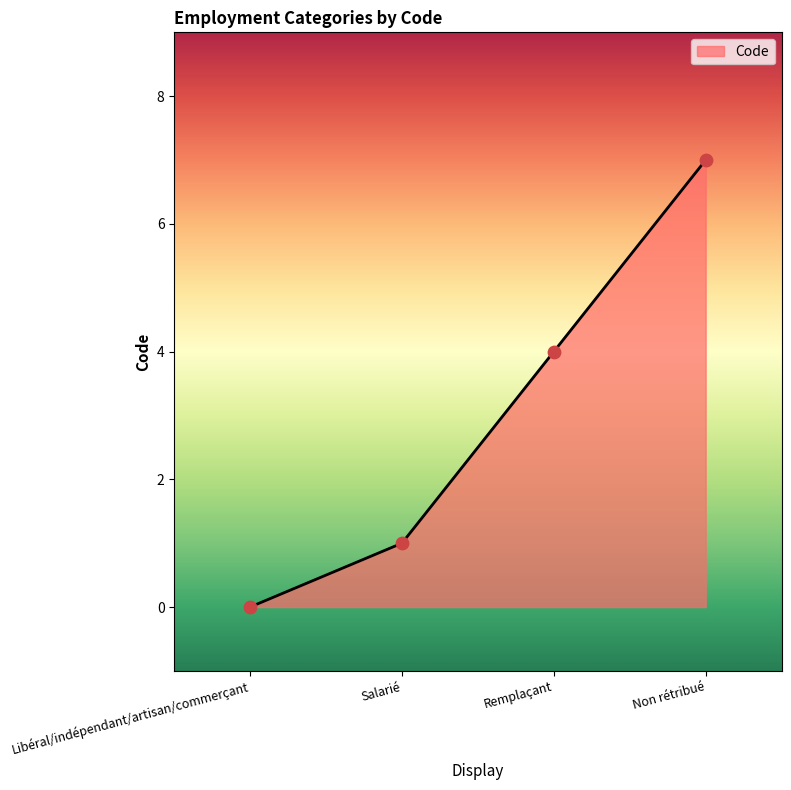

What is the change in value from Libéral/indépendant/artisan/commerçant to Remplaçant?

+4